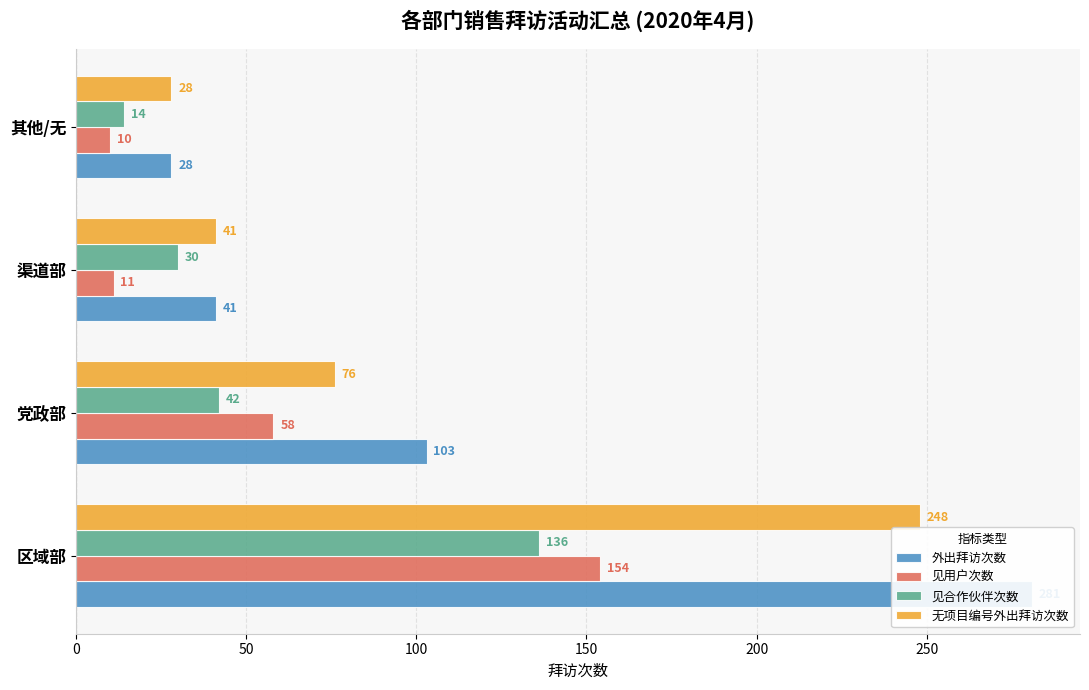

What is the spread (max minus min) of values at 党政部?

61